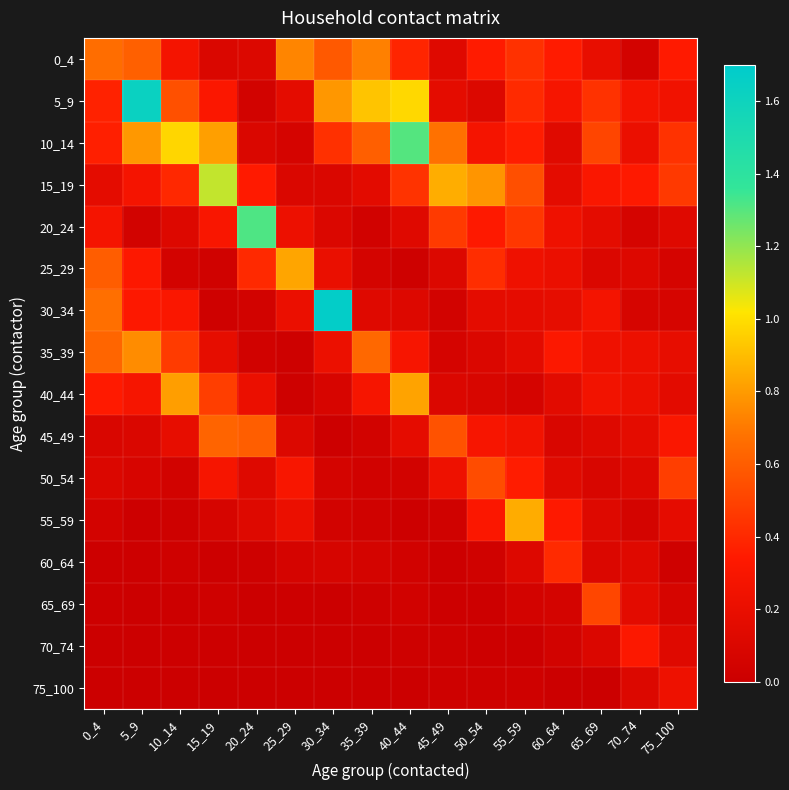

Rank the series at 65_69 from highest to lowest value.

65_69, 10_14, 5_9, 15_19, 30_34, 40_44, 35_39, 0_4, 20_24, 55_59, 45_49, 25_29, 60_64, 70_74, 50_54, 75_100